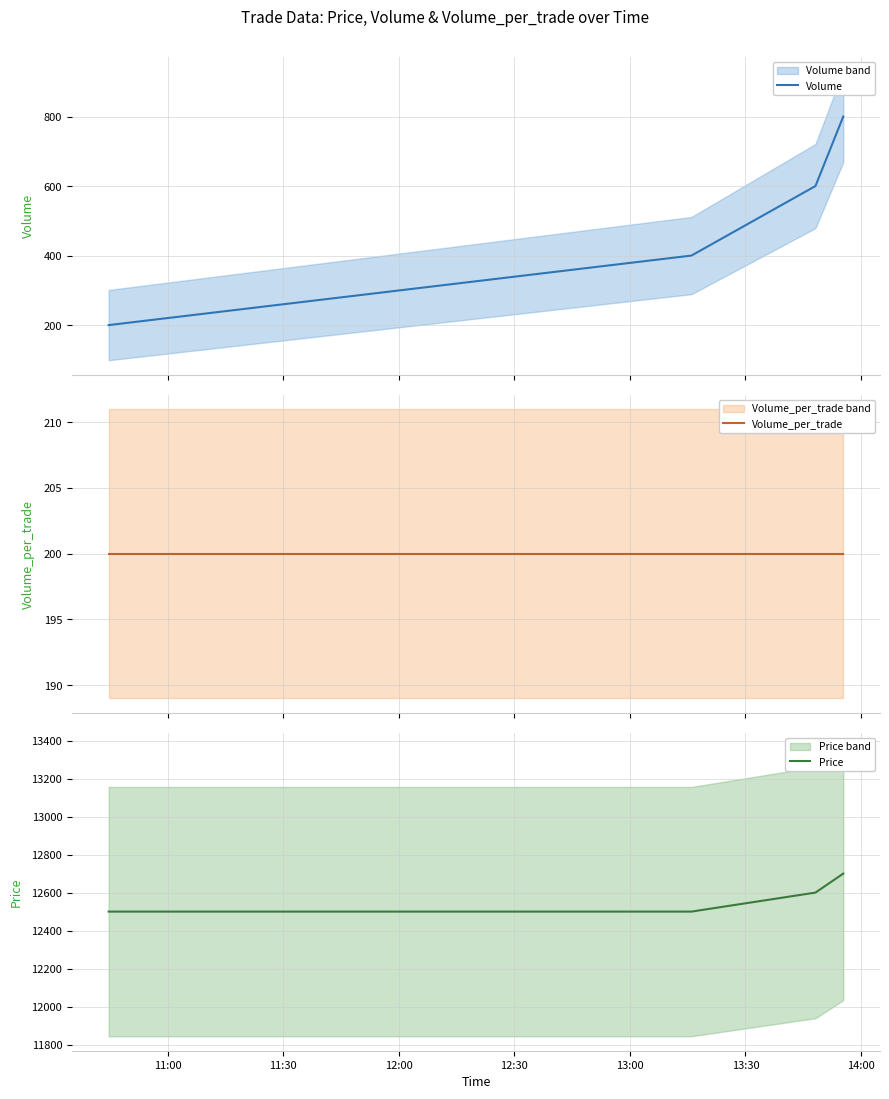

Which series has the largest range (max minus min)?

Volume